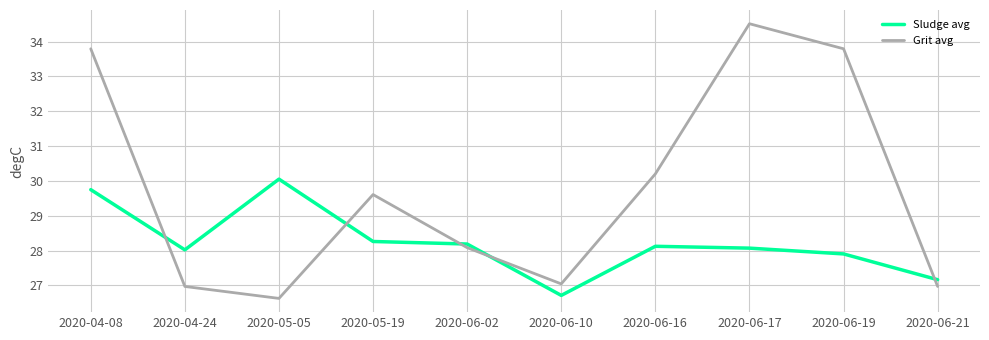

Count the number of data series in this chart.

2